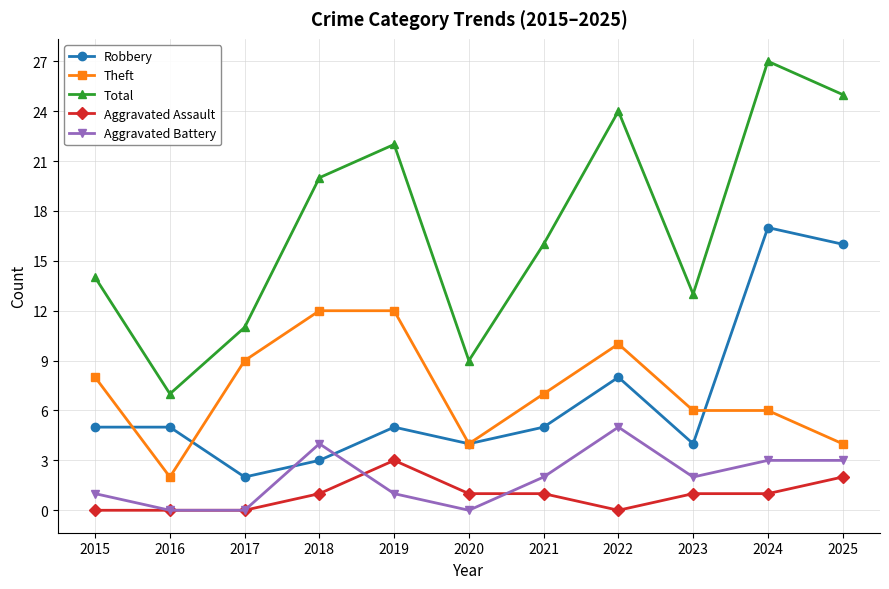

How many values in the Theft series are below 7?

5